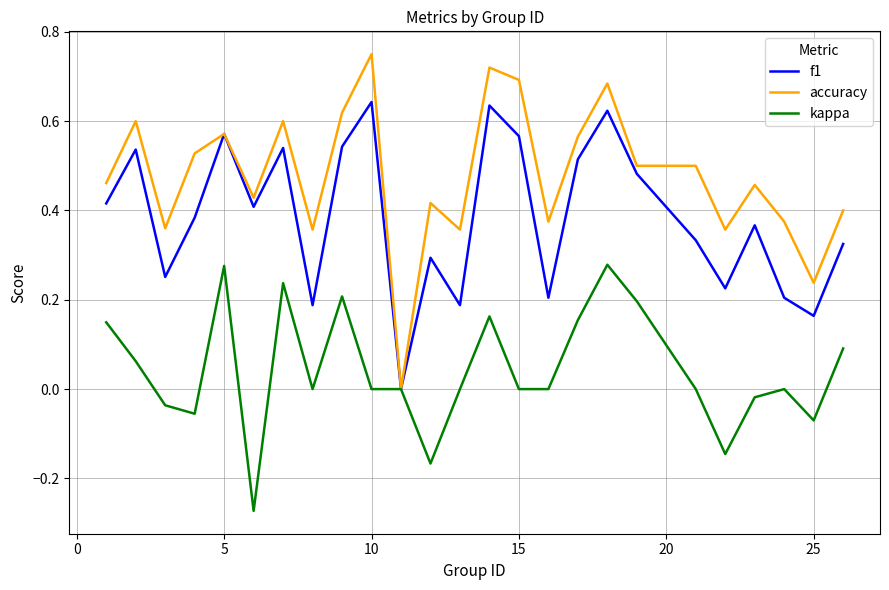

Which series has the largest total across all categories?

accuracy